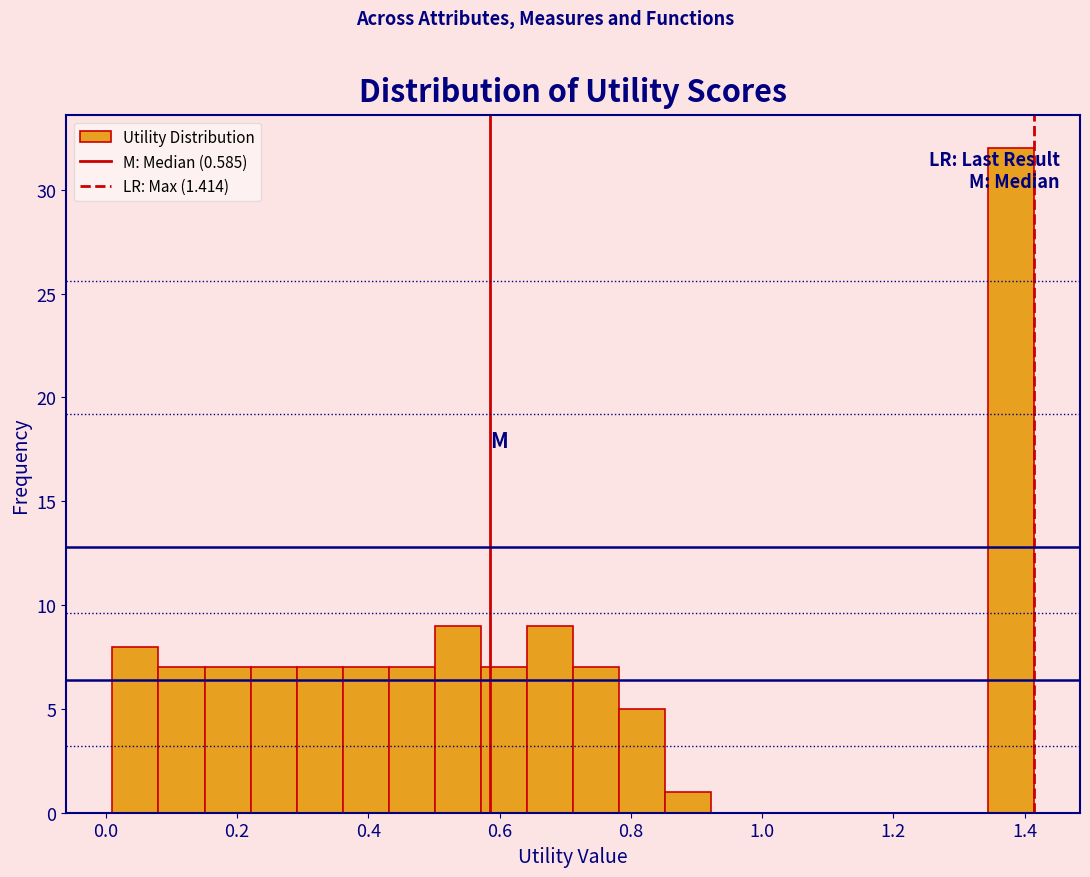

Read against the x-axis, roughly where is the centre of the tallest bar?

1.38